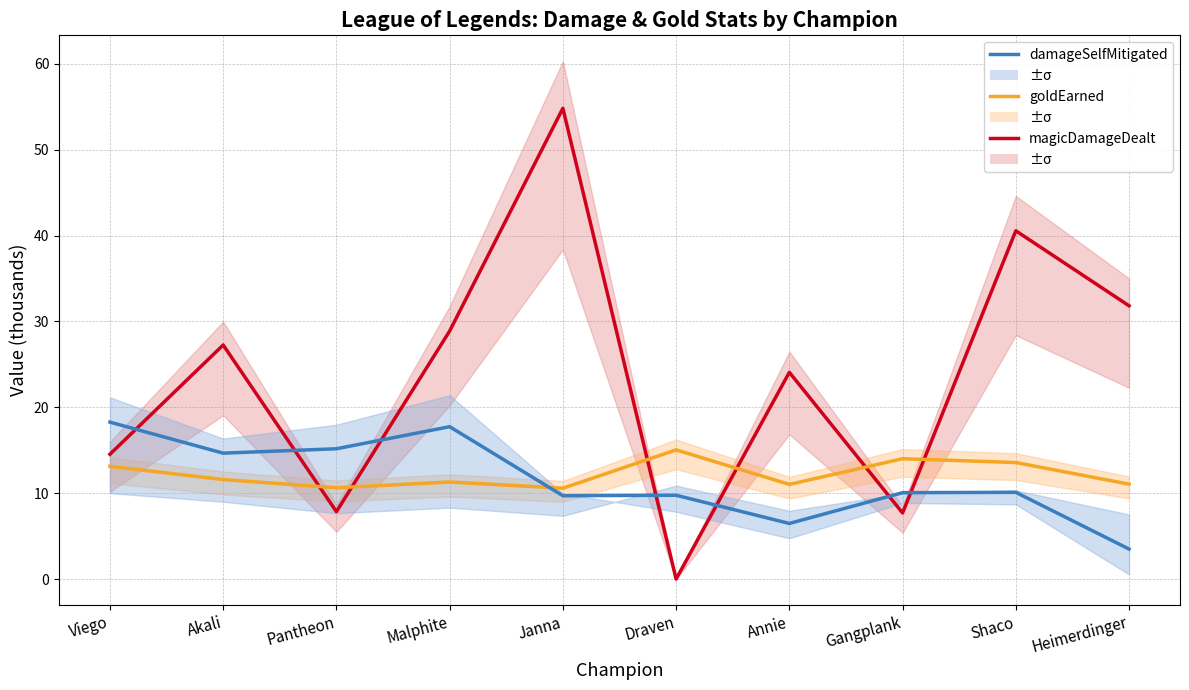

At which label does magicDamageDealt reach its minimum?

Draven